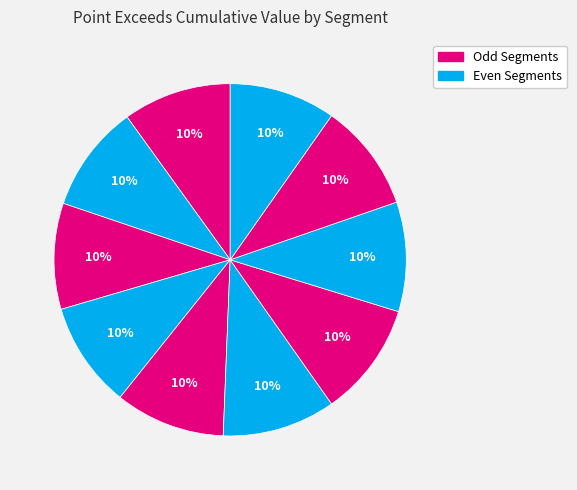

Is there a majority slice in this chart?

No